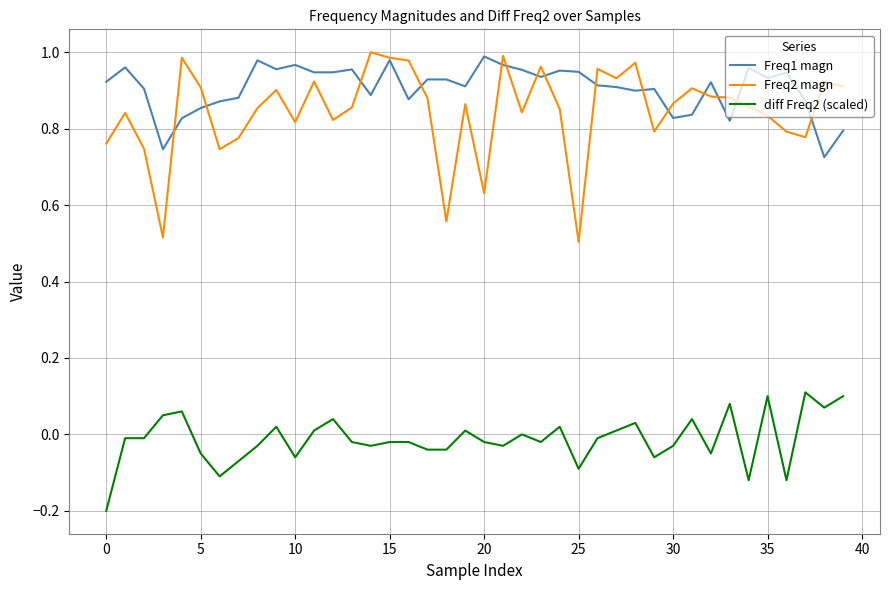

Which series has the largest range (max minus min)?

Freq2 magn